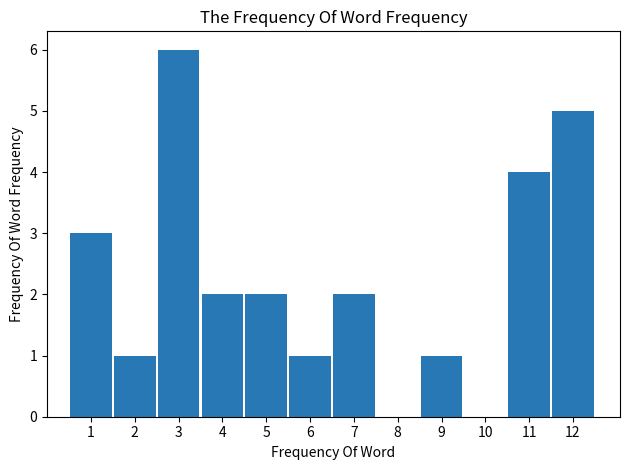

Reading right to left, transcribe all the data shown in this chart.

12=5	11=4	10=0	9=1	8=0	7=2	6=1	5=2	4=2	3=6	2=1	1=3